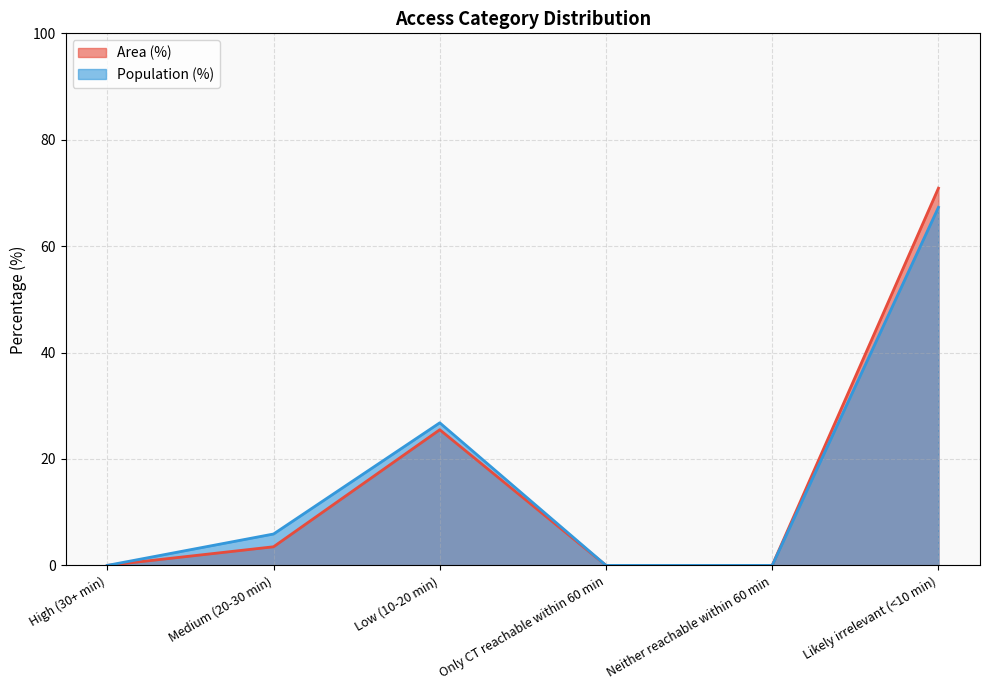

At which category does Area (%) reach its first local peak?

Low (10-20 min)